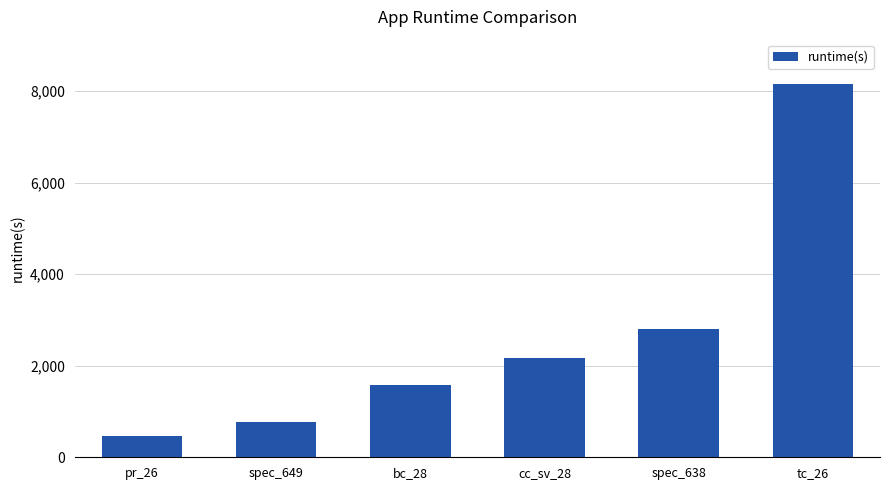

List the labels in order of value, largest first.

tc_26, spec_638, cc_sv_28, bc_28, spec_649, pr_26